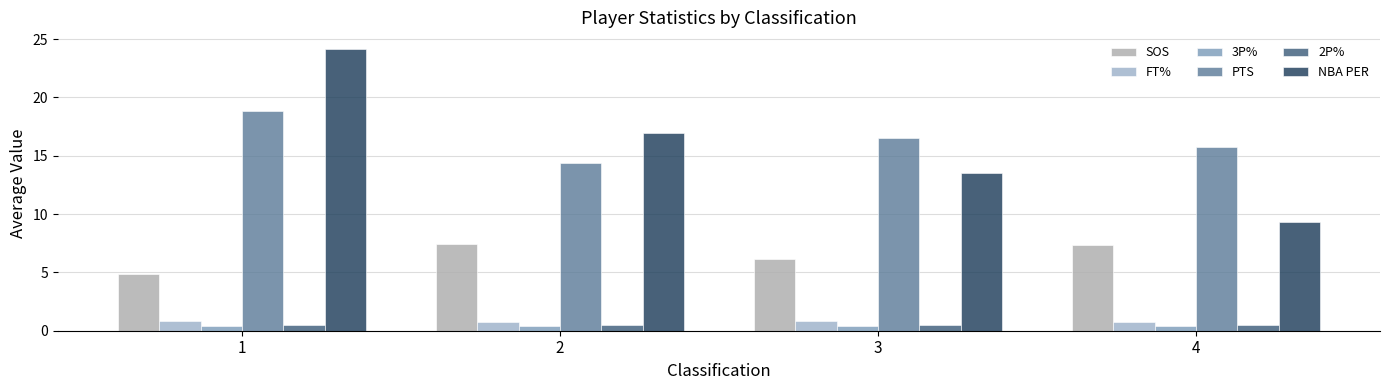

What are all the series names shown in the legend?

SOS, FT%, 3P%, PTS, 2P%, NBA PER